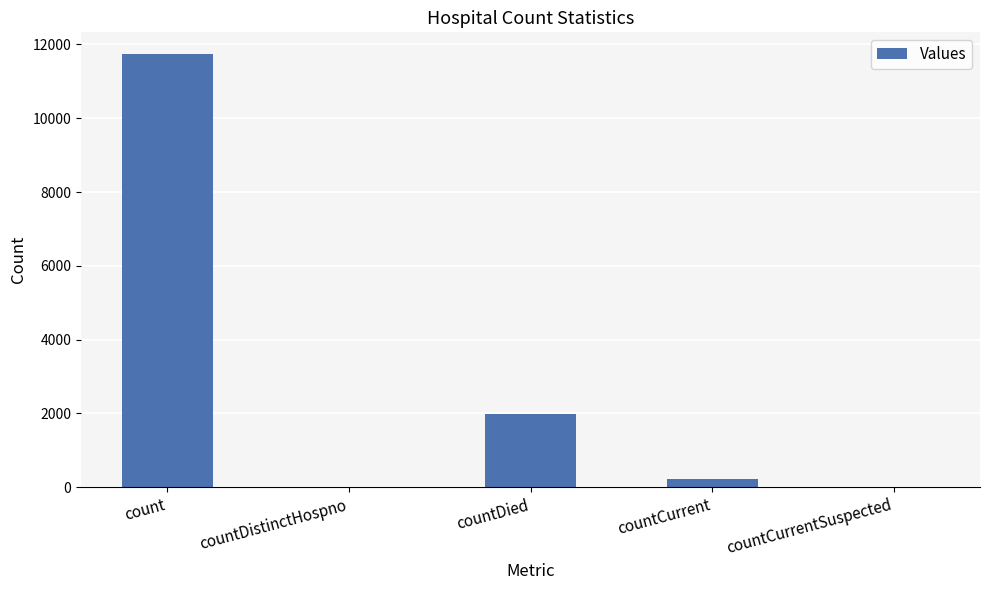

At which category does the chart reach its peak across all series?

count